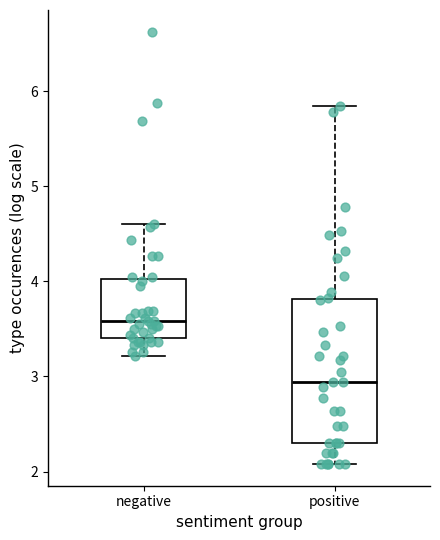

Which box's median line is the highest?

negative